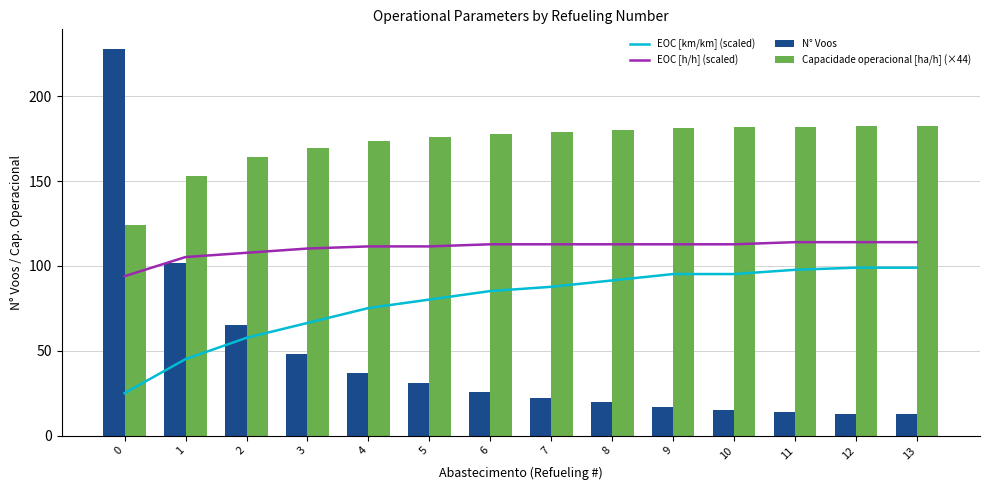

Is the value of EOC [h/h] (scaled) at 12 greater than the value of Capacidade operacional [ha/h] (×44) at 8?

No